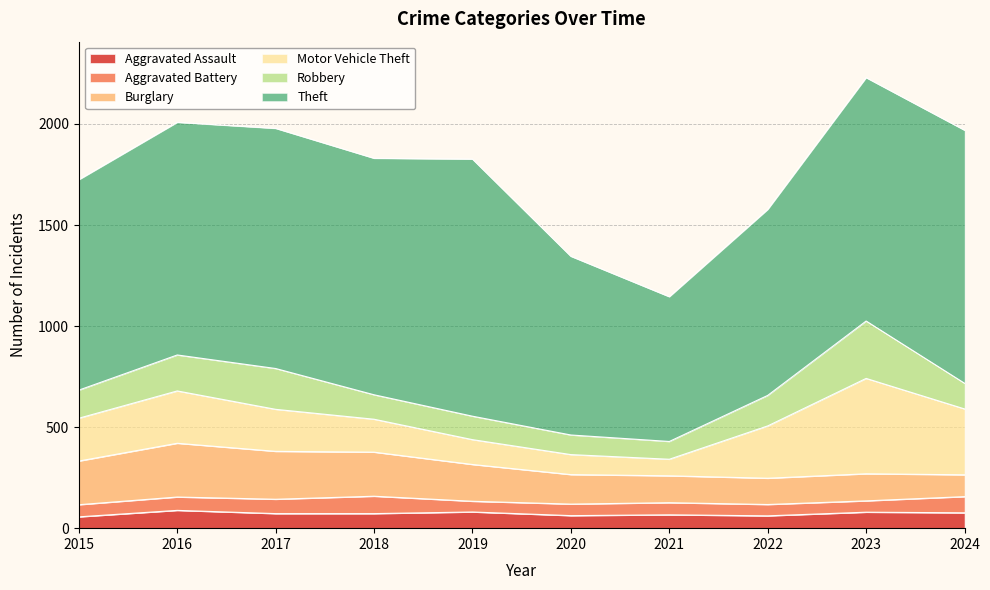

What are all the series names shown in the legend?

Aggravated Assault, Aggravated Battery, Burglary, Motor Vehicle Theft, Robbery, Theft